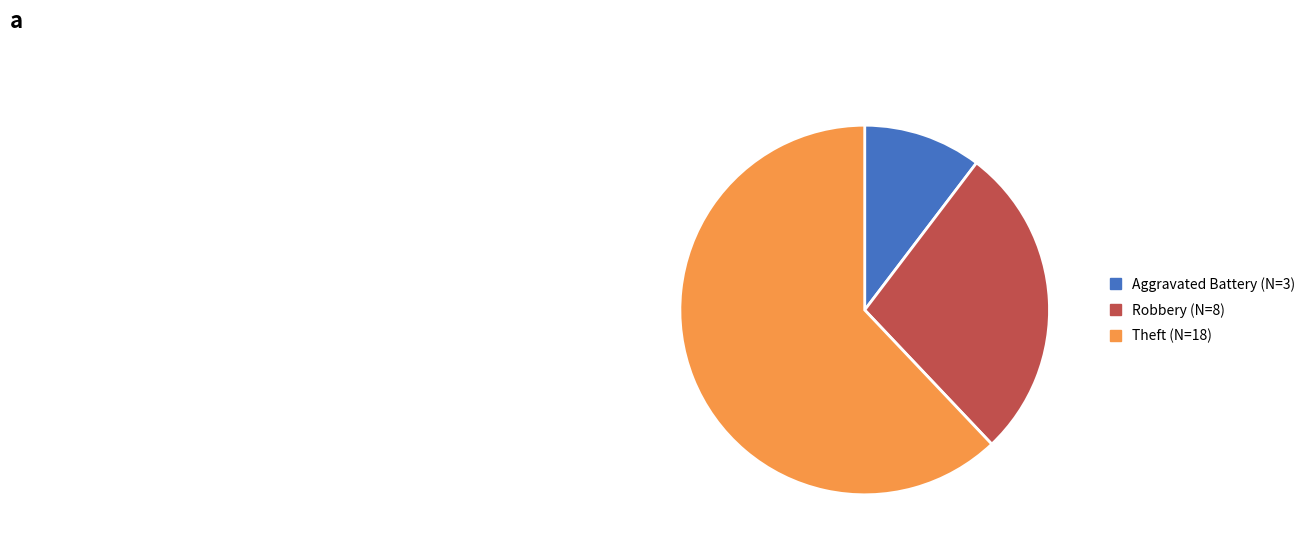

Which category has the biggest portion of the pie?

Theft (N=18)